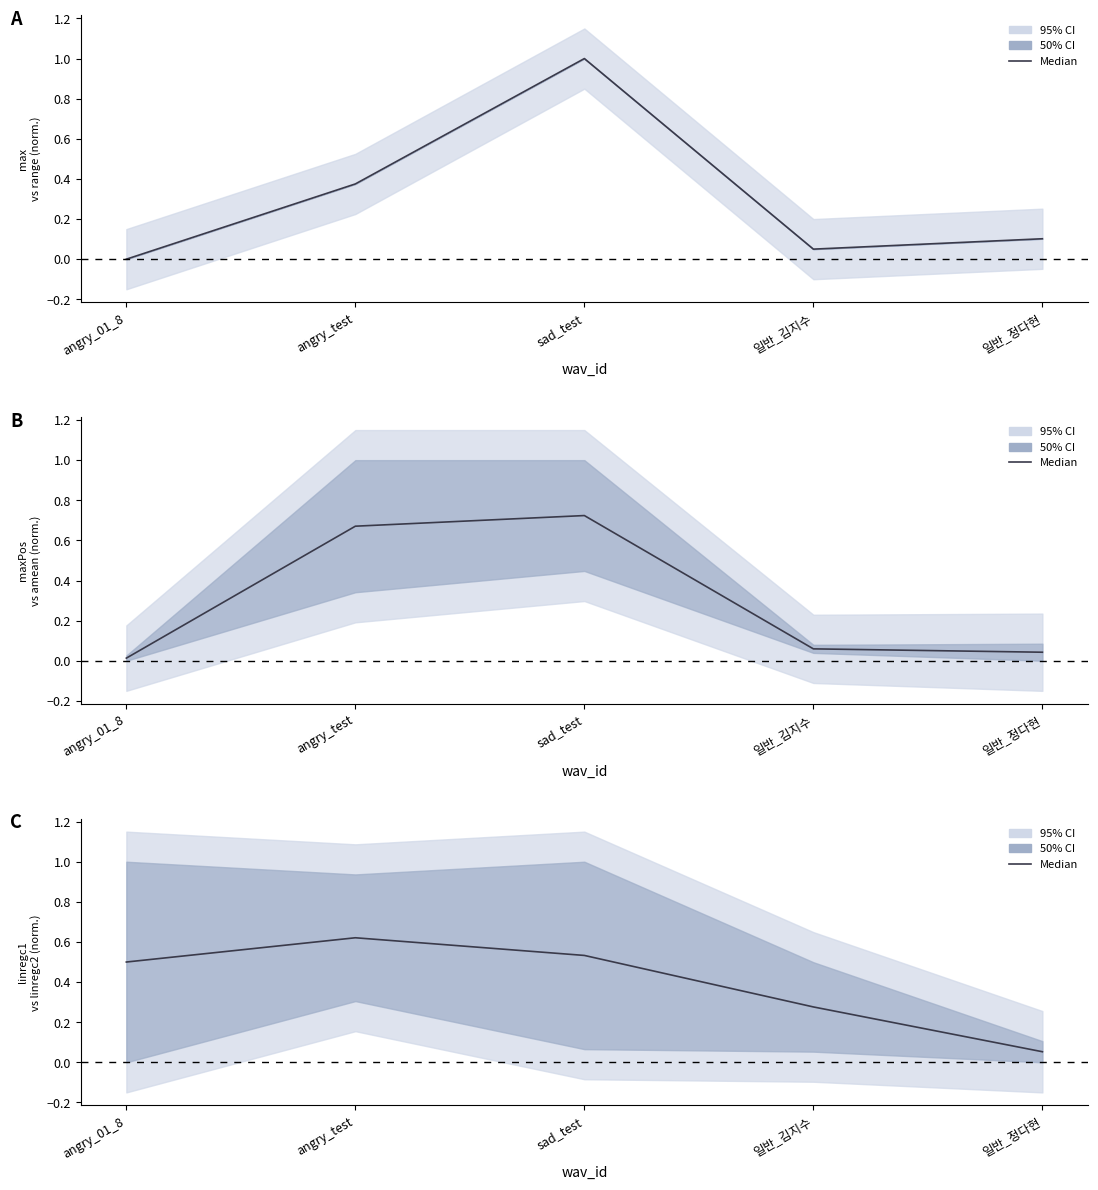

Where is the first local maximum?

angry_test